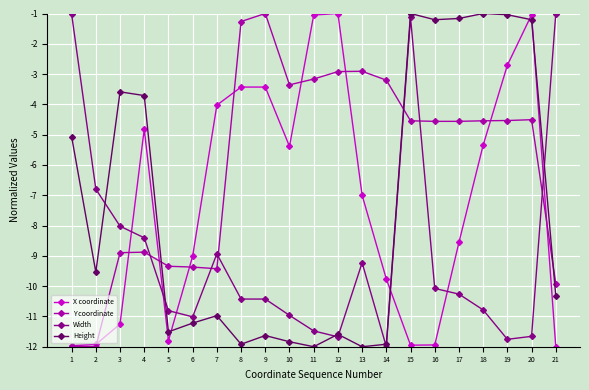

True or false: Y coordinate has more than 2 interior local peaks.

True